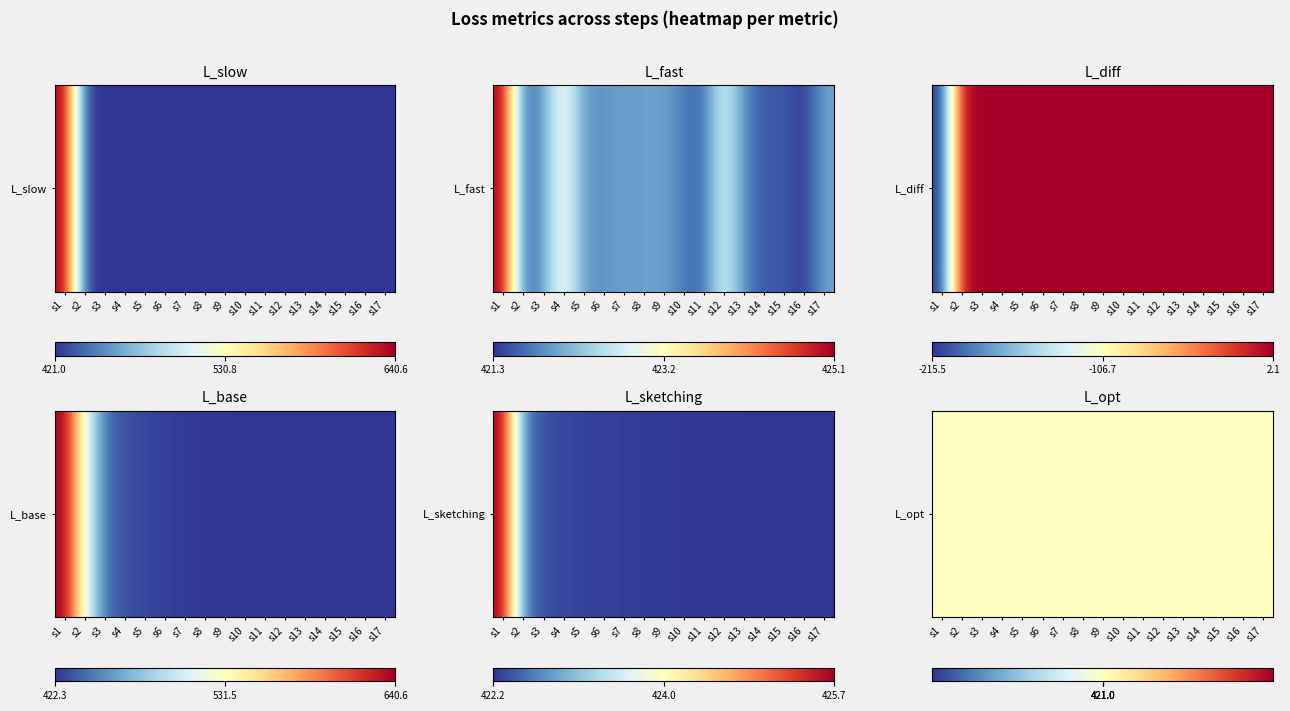

True or false: L_diff has a value of 1.9 at s12.

True